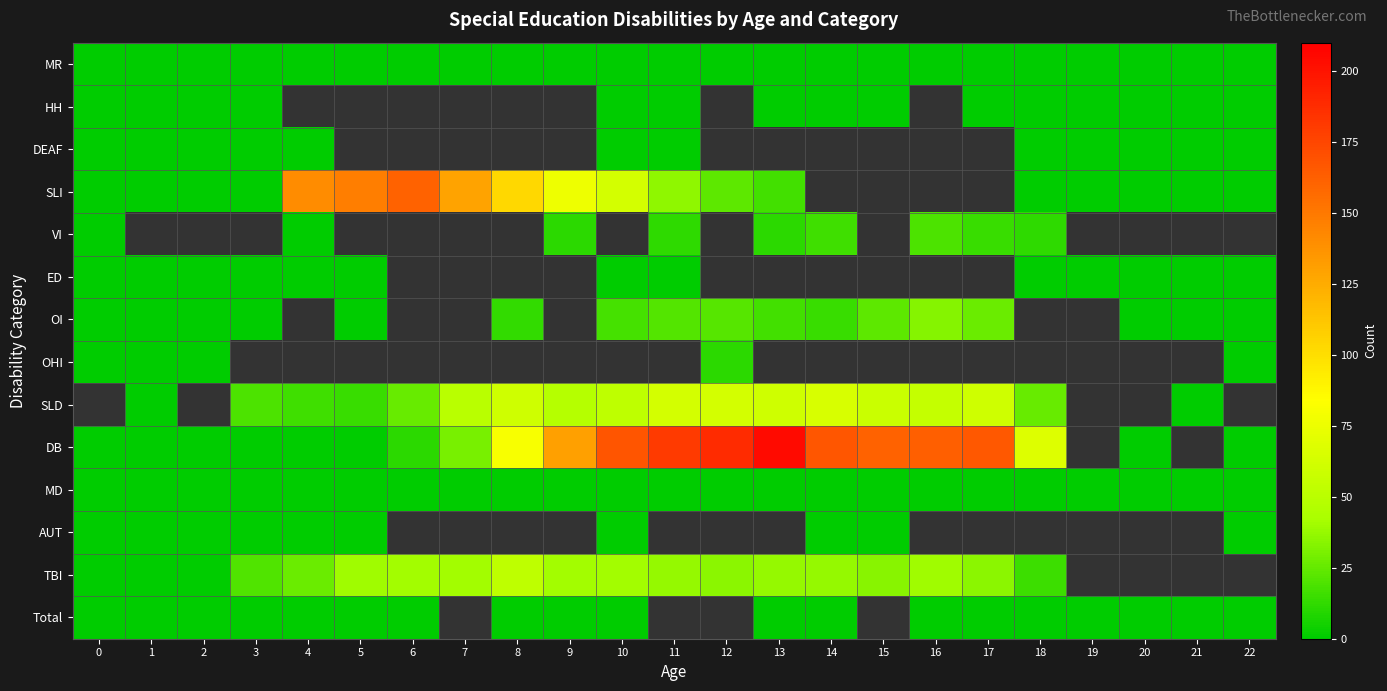

Which has a higher value, 16 or 21?

16